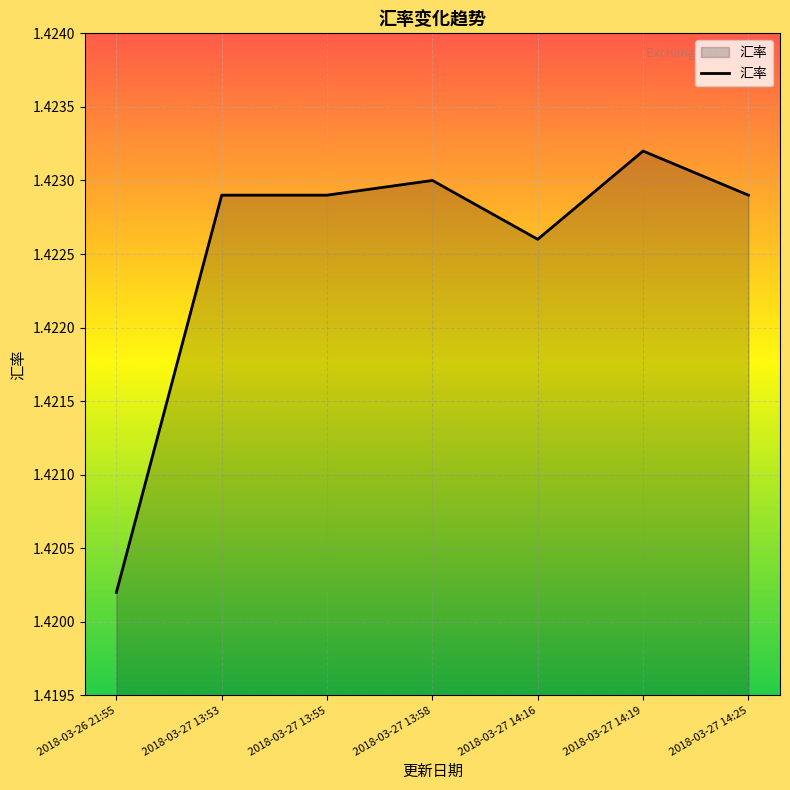

Between 2018-03-27 13:55 and 2018-03-26 21:55, which is larger?

2018-03-27 13:55